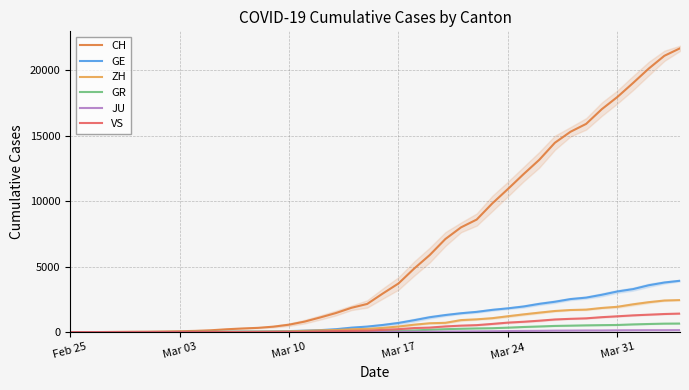

What is the approximate value of ZH at 36, to the nearest 50?

2100